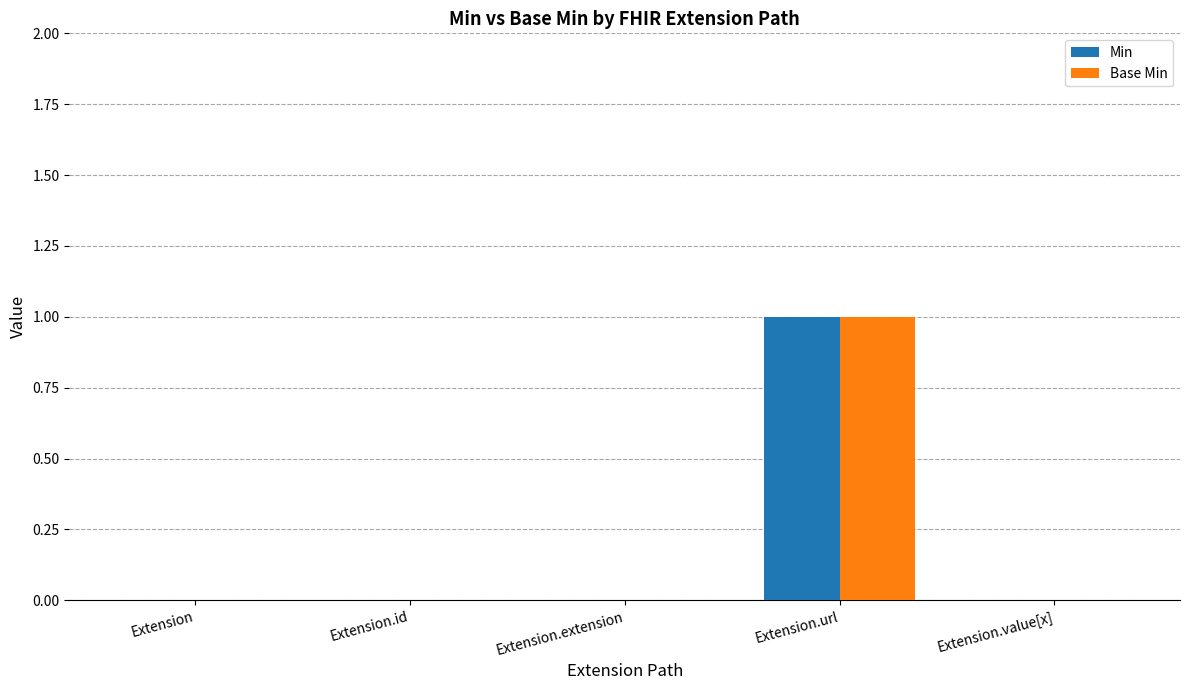

What is the maximum value shown in the chart?

1